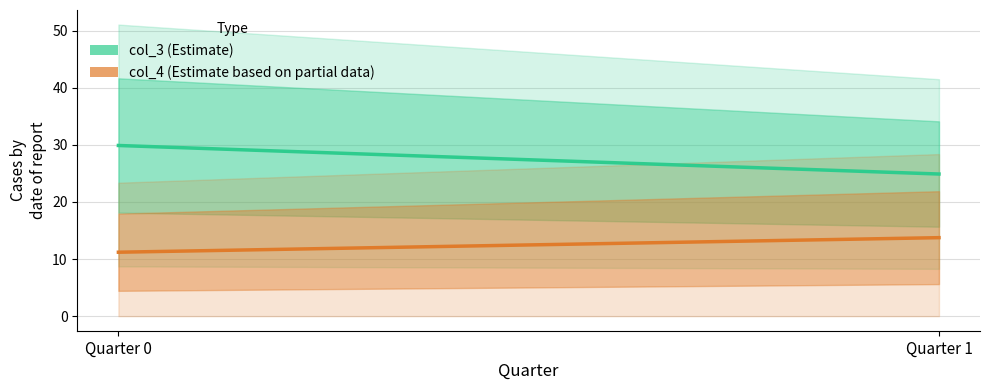

Reading left to right, what are all the values shown in this chart?

col_3 (Estimate): Quarter 0=29.9	Quarter 1=24.9
col_4 (Estimate based on partial data): Quarter 0=11.2	Quarter 1=13.8